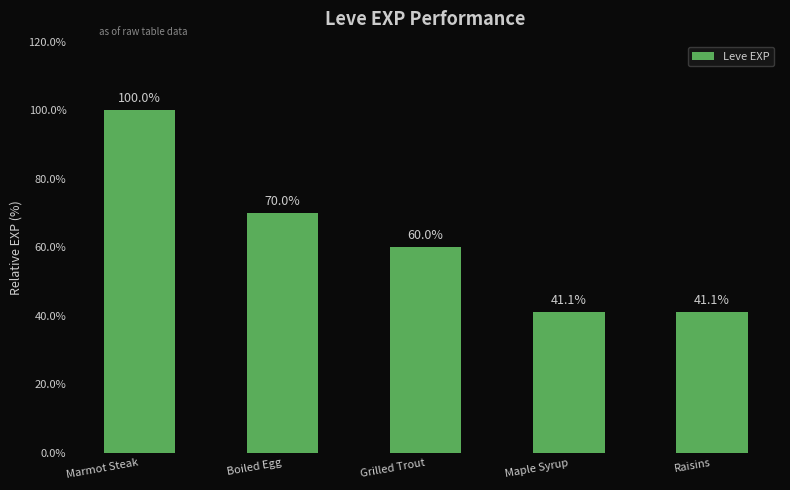

What is the label of the 2nd bar from the right?

Maple Syrup